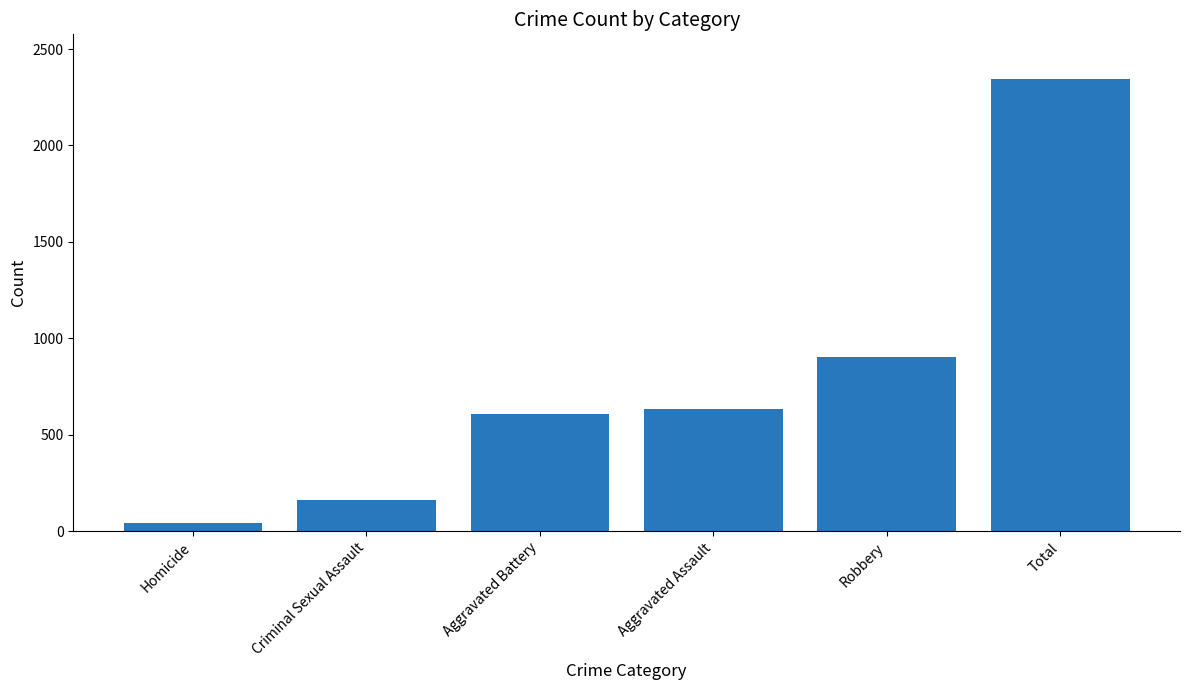

The value at Homicide is 40. True or false?

True